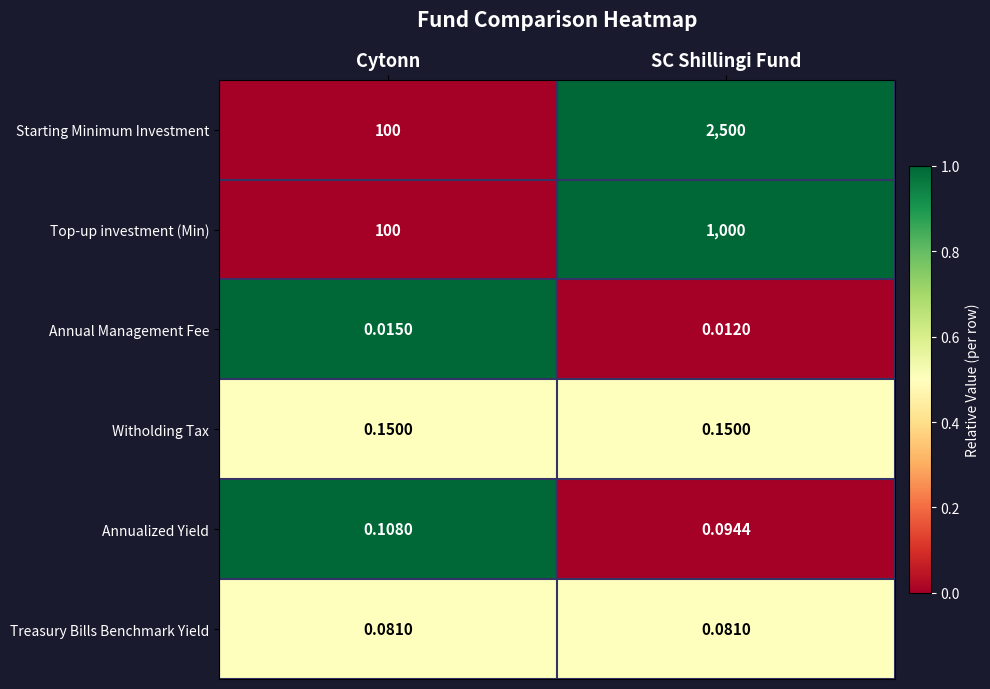

List the labels in order of Annual Management Fee value, smallest first.

SC Shillingi Fund, Cytonn